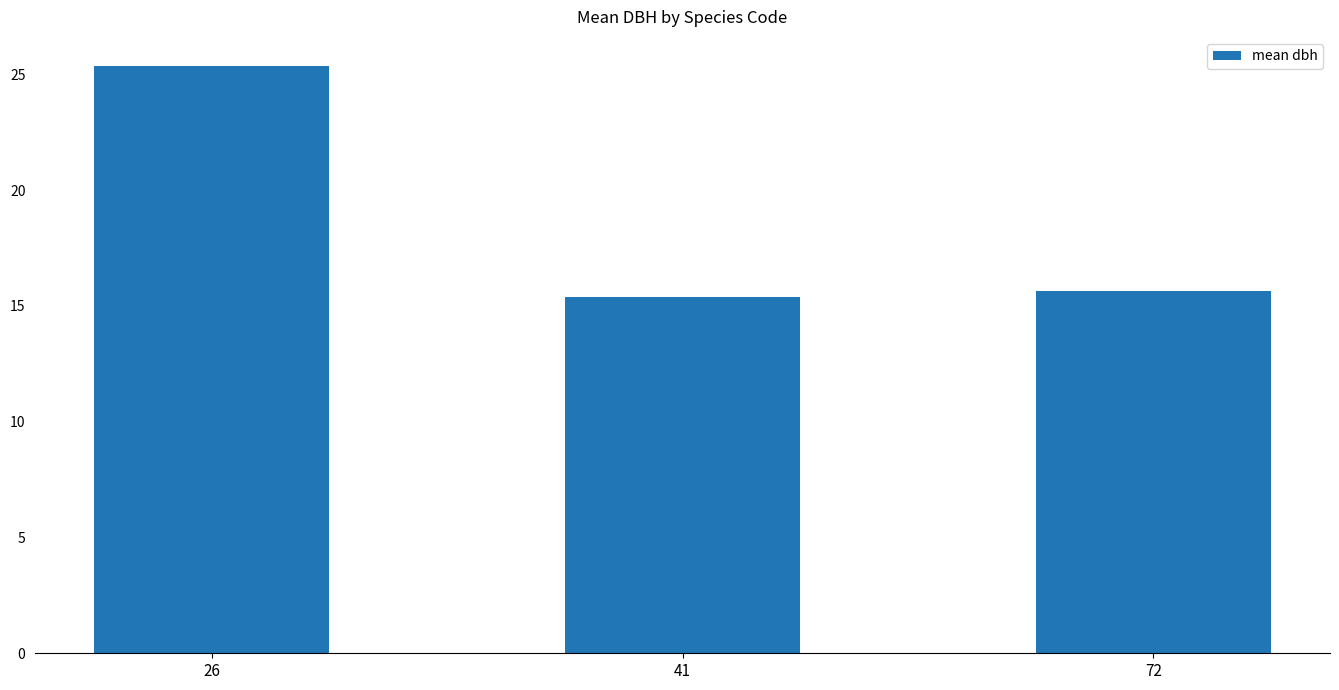

What is the change in value from 26 to 72?

-9.7